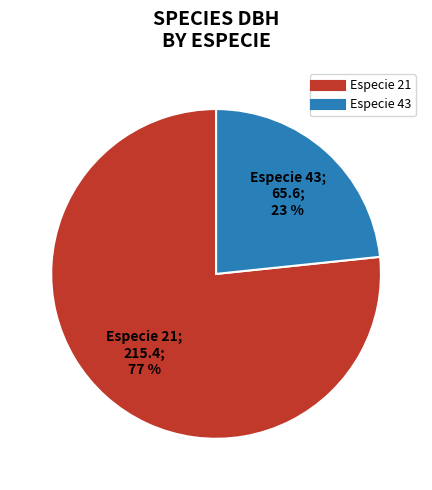

To the nearest percent, what is the average slice percentage?

50%